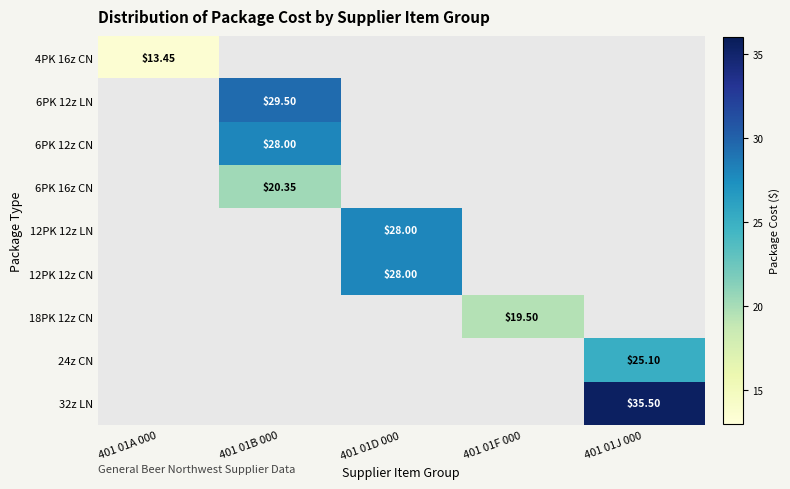

At which category does the chart reach its peak across all series?

401 01J 000